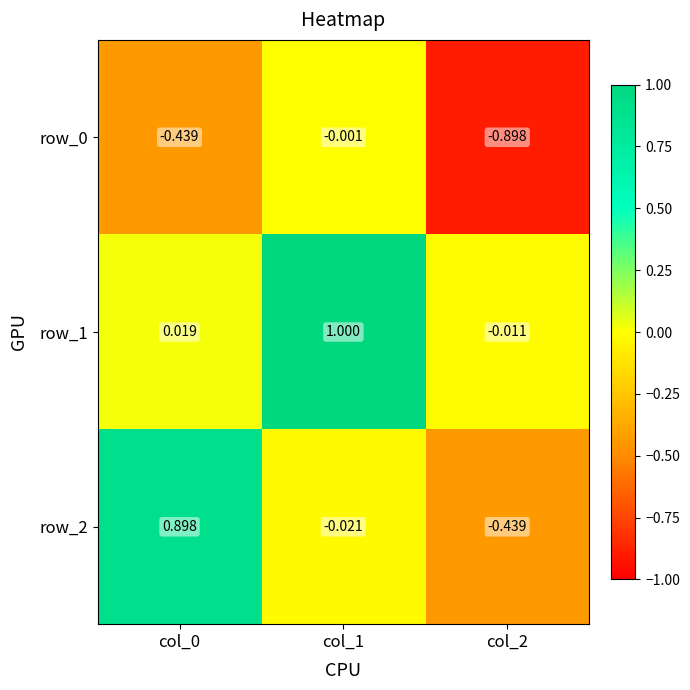

The row_2 series shows 0.9 at col_0. True or false?

True